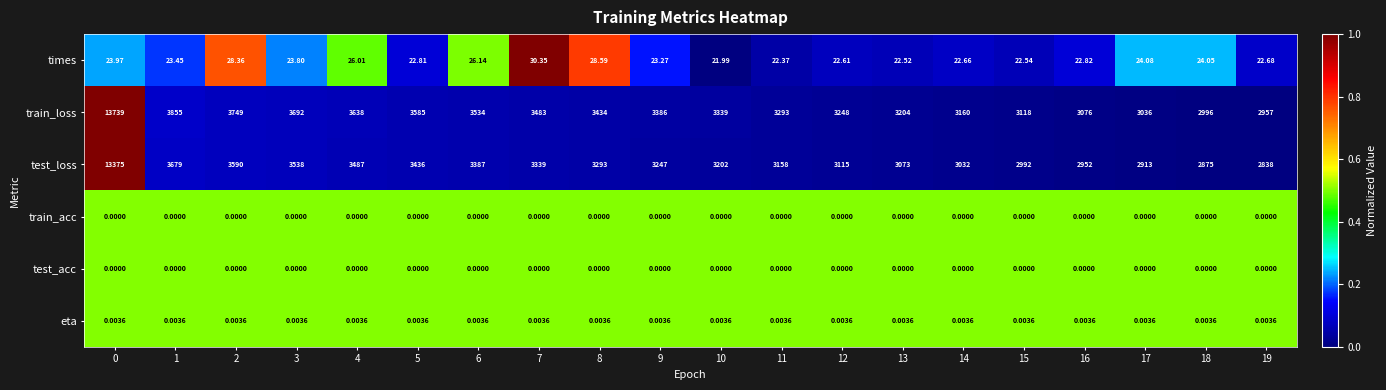

What is the maximum value shown in the chart?

13739.0